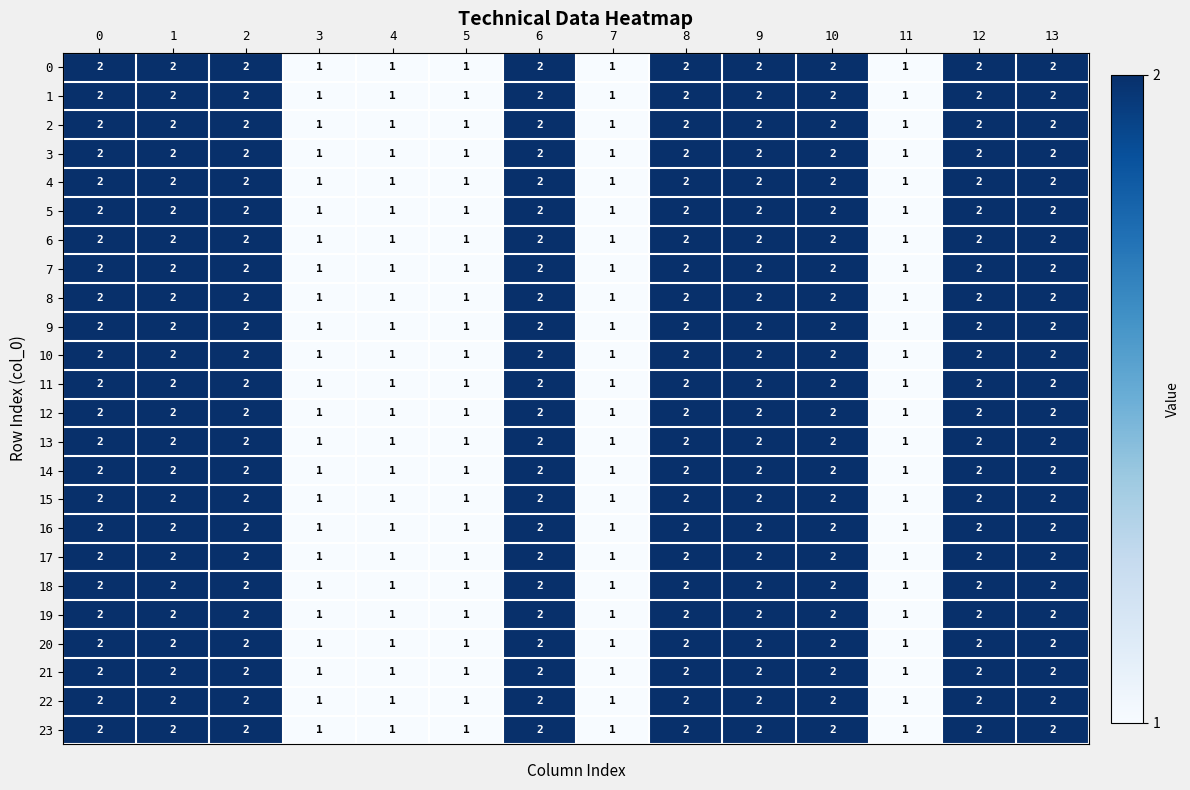

Count the 2 values in the range 1 to 2.

14